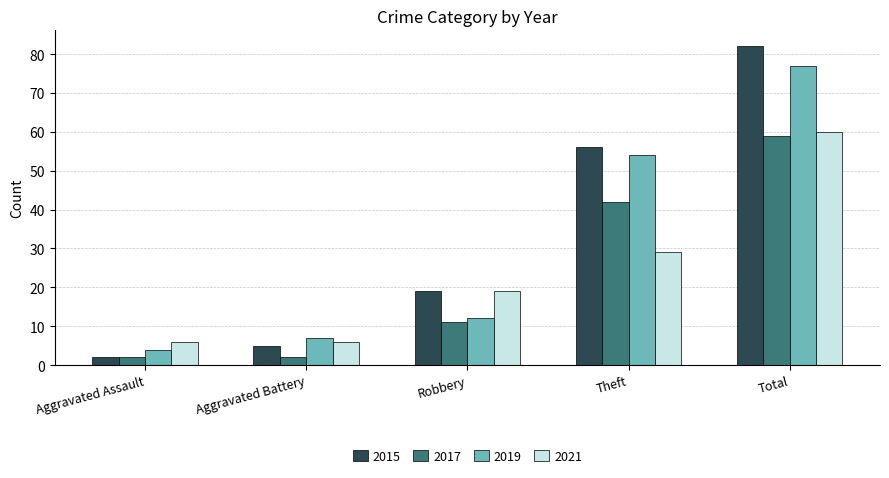

What is the spread (max minus min) of values at Total?

23